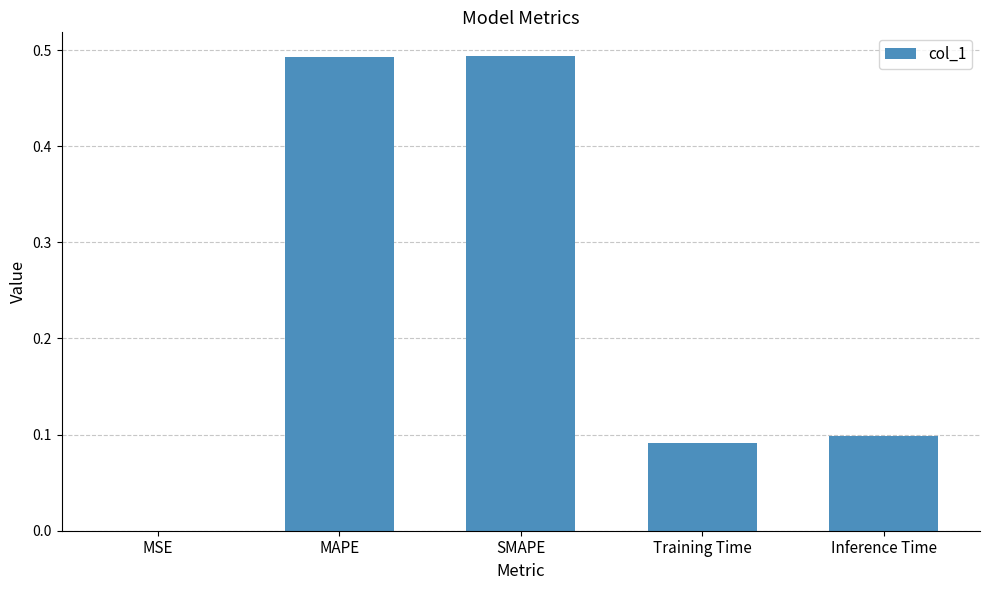

Is it true that the value at Inference Time is 0.0?

False